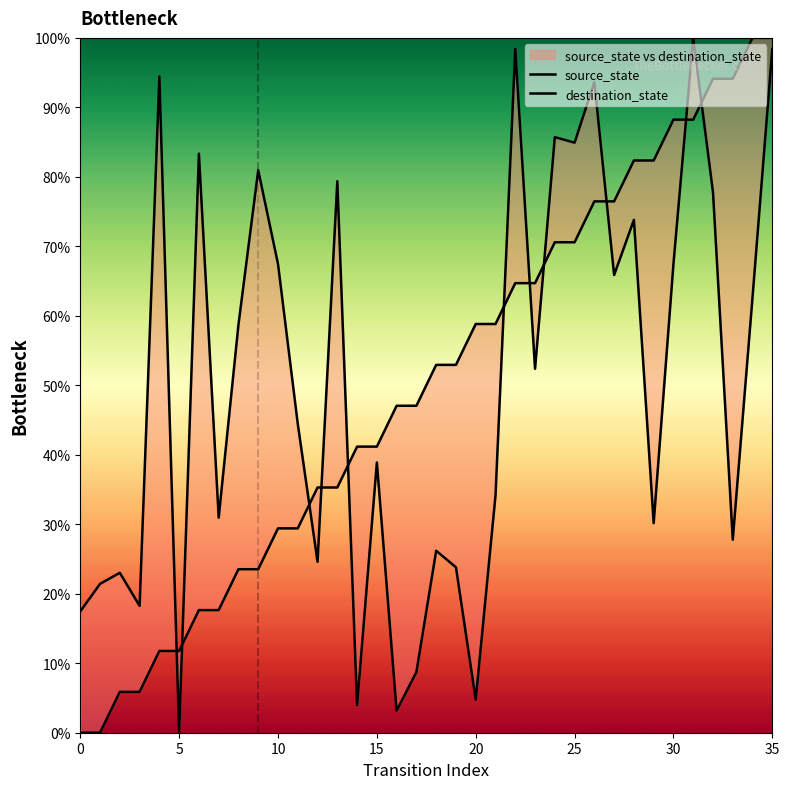

How many lines are shown in the chart?

2